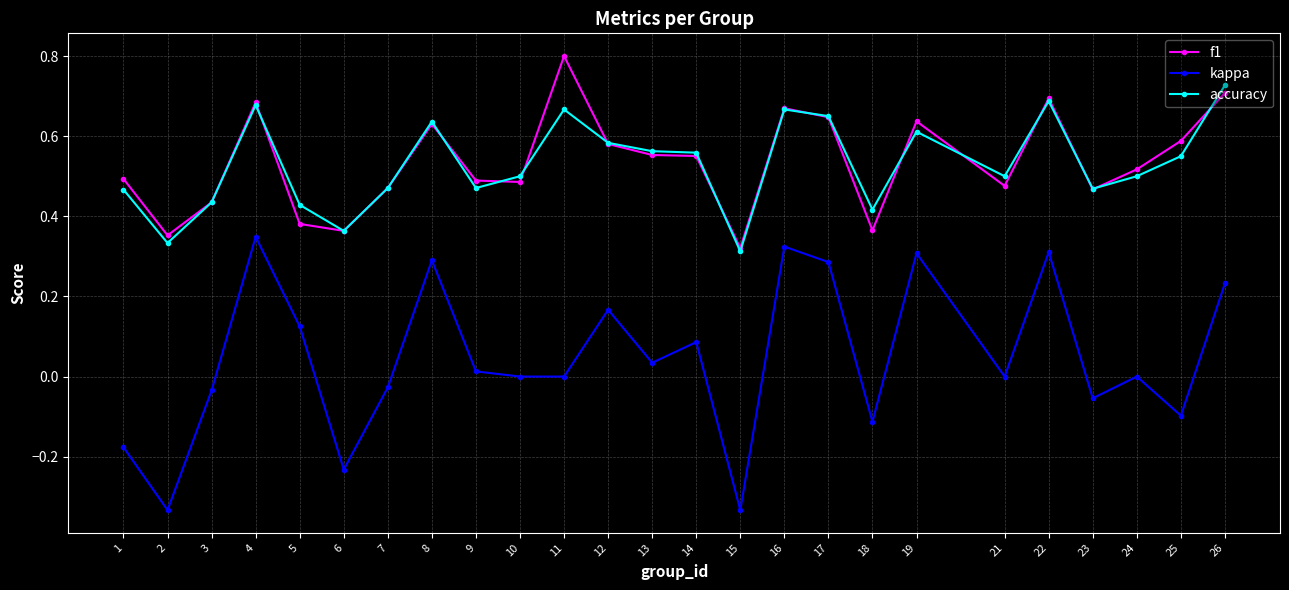

True or false: kappa has more than 1 points higher than both neighbors.

True